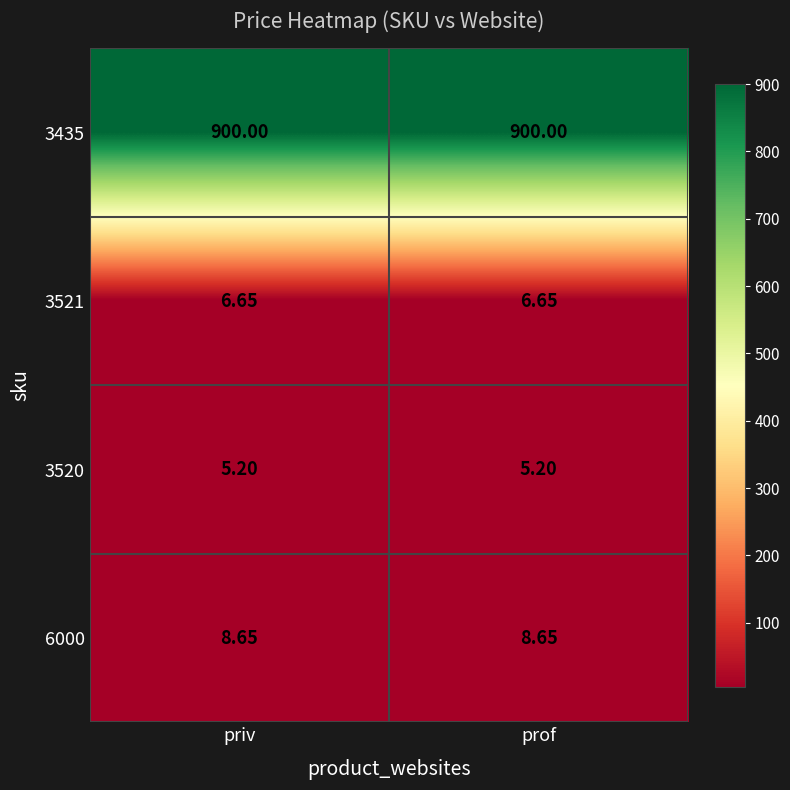

Is the value of 3521 at prof greater than the value of 3520 at prof?

Yes